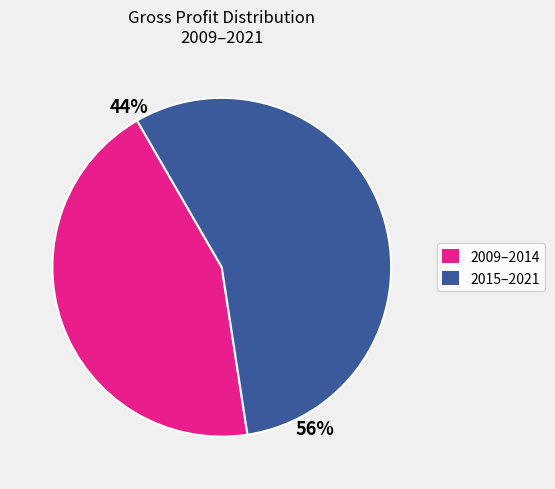

Is there a majority slice in this chart?

Yes